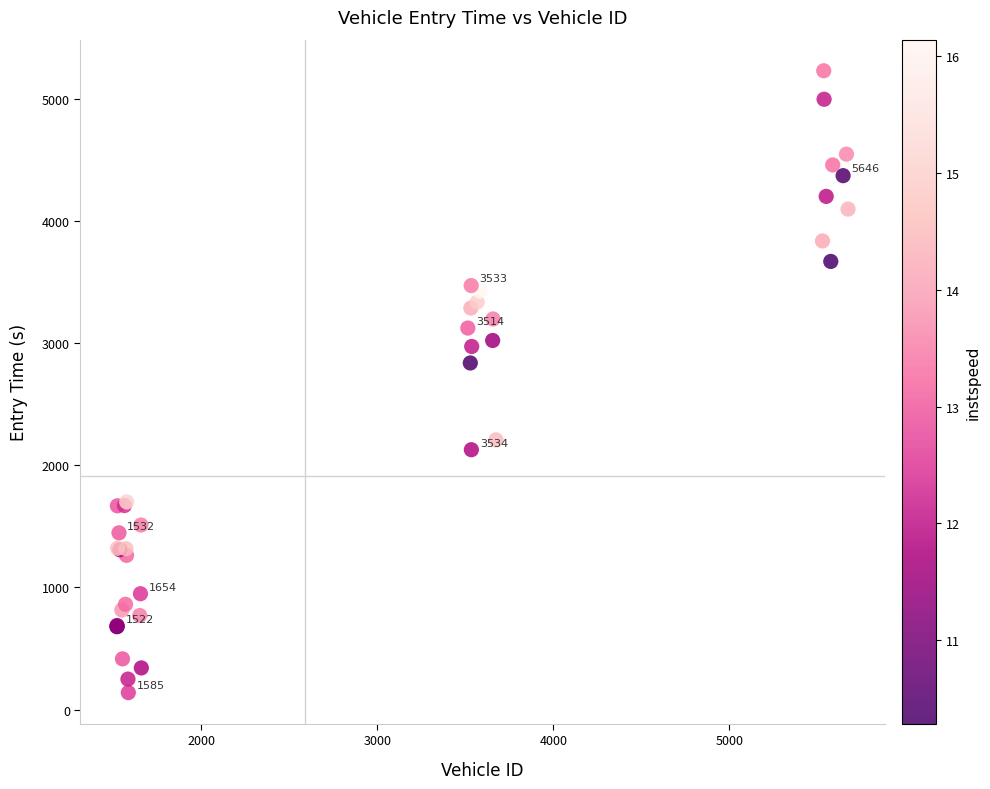

What Y value in the scatter plot is closest to 2685?

2838.7